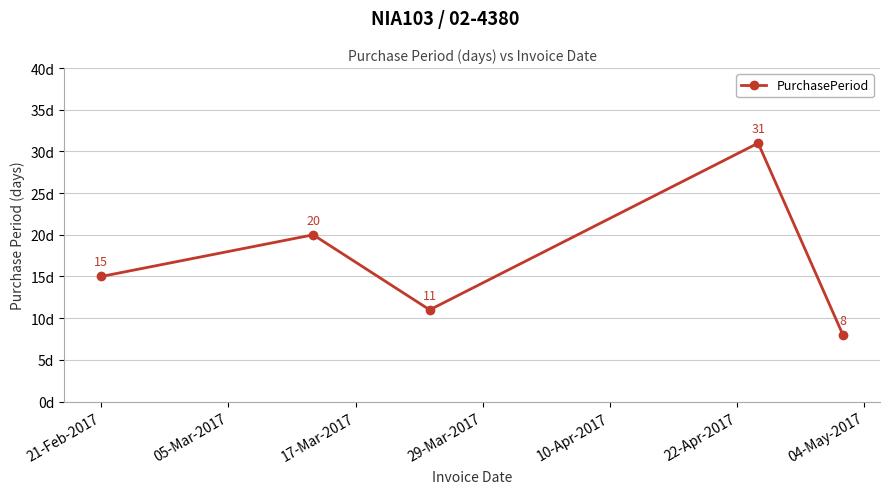

What is the maximum value shown in the chart?

31